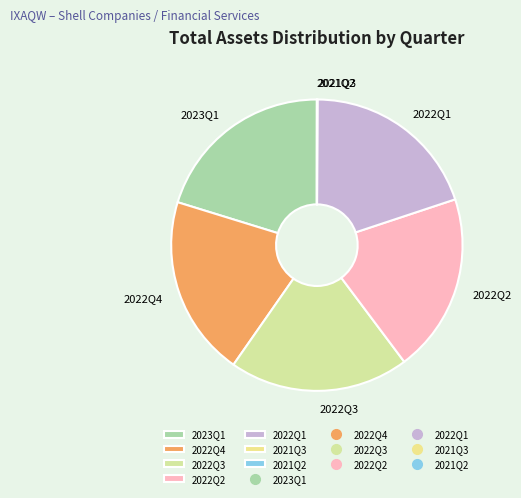

Do 2022Q4 and 2022Q1 together represent more than half of the pie?

No